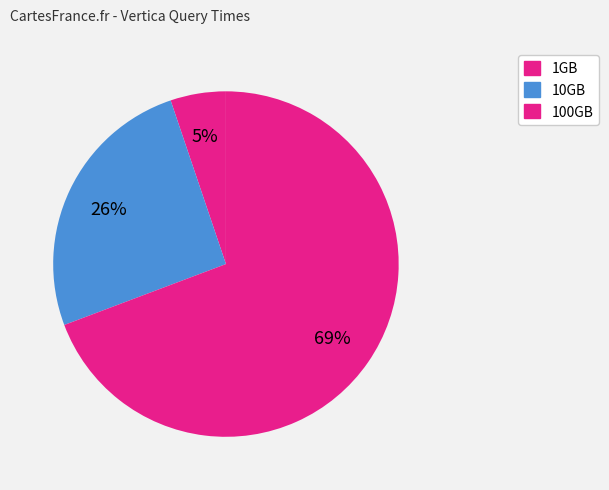

Is it true that 100GB is 69% of the pie?

True